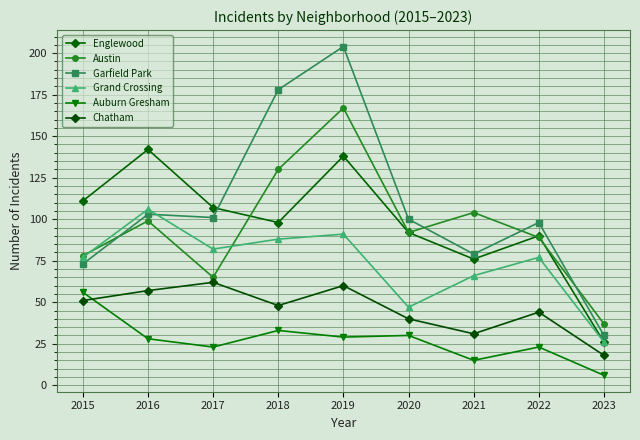

Which series ends up on top after the final intersection of Garfield Park and Grand Crossing?

Garfield Park